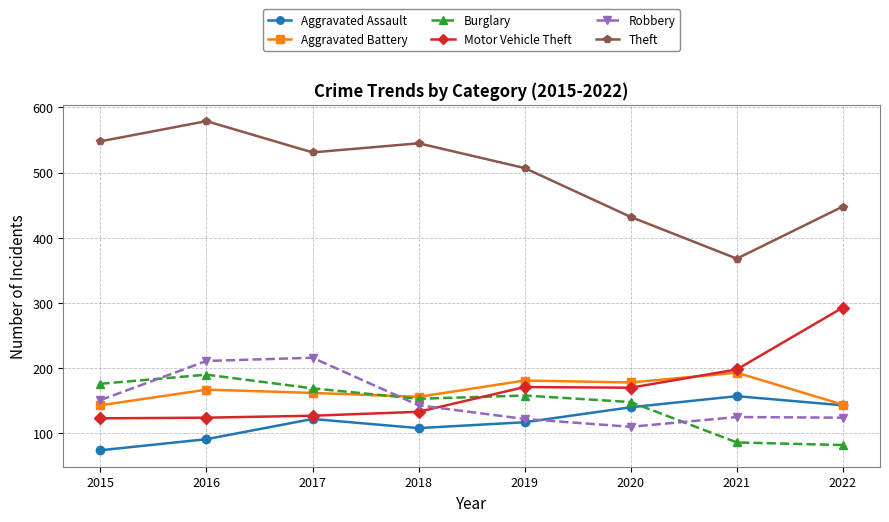

At which category does Theft reach its first local peak?

2016